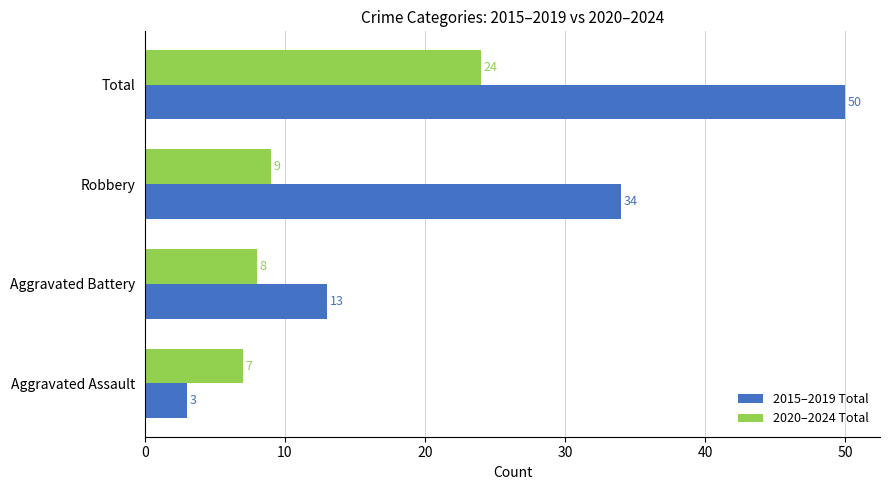

The 2020–2024 Total series shows 24 at Total. True or false?

True